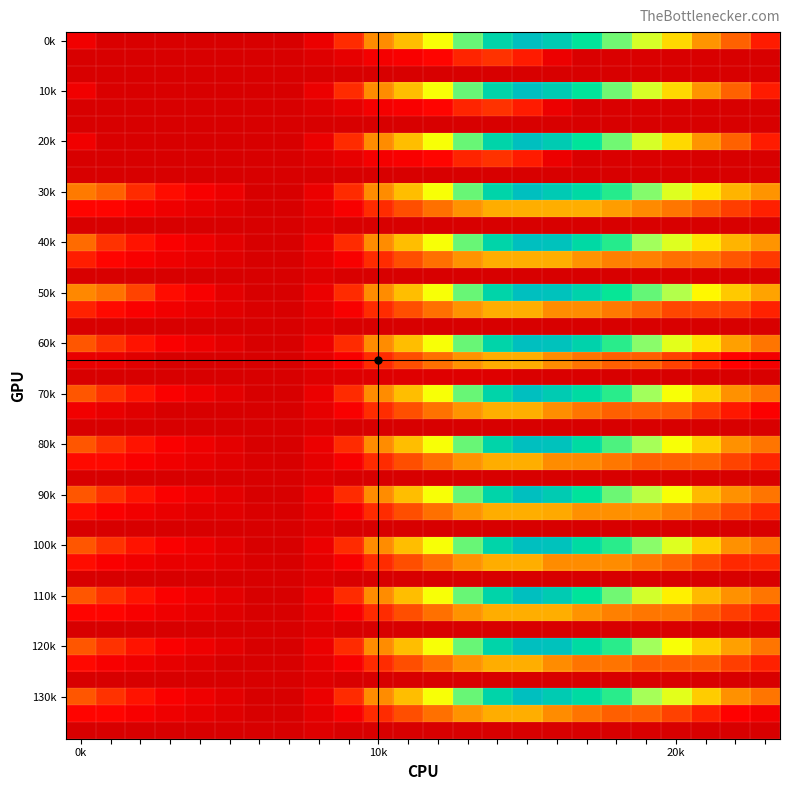

Reading left to right, what are all the values shown in this chart?

0.0: 611.0	157.0	127.4	122.9	118.0	118.0	109.9	109.9	501.2	1210.9	2118.0	2628.8	3242.0	4195.1	5056.7	5495.3	5241.9	4742.0	4149.4	3493.6	2857.4	2212.6	1614.3	1097.8
0.1: 109.9	109.9	109.9	109.9	109.9	109.9	109.9	109.9	233.9	423.1	694.4	780.5	913.8	1152.8	1265.4	1090.5	537.7	150.3	144.9	144.6	130.0	130.0	109.9	109.9
1.0: 611.0	157.0	127.4	122.9	118.0	118.0	109.9	109.9	501.2	1210.9	2118.0	2628.8	3242.0	4195.1	5056.7	5495.3	5241.9	4742.0	4149.4	3493.6	2857.4	2212.6	1614.3	1097.8
1.1: 109.9	109.9	109.9	109.9	109.9	109.9	109.9	109.9	233.9	423.1	694.4	780.5	913.8	1152.8	1265.4	1090.5	537.7	150.3	144.9	144.6	130.0	130.0	109.9	109.9
2.0: 611.0	157.0	123.1	118.7	113.7	109.9	109.9	109.9	501.2	1210.9	2118.0	2628.8	3242.0	4195.1	5056.7	5495.3	5241.9	4742.0	4149.4	3493.6	2857.4	2212.6	1614.3	1097.8
2.1: 109.9	109.9	109.9	109.9	109.9	109.9	109.9	109.9	233.9	423.1	694.4	780.5	913.8	1152.8	1265.4	1090.5	537.7	148.2	142.8	142.6	142.6	109.9	109.9	109.9
3.0: 1896.6	1622.4	1207.9	979.3	750.1	522.1	109.9	109.9	501.2	1210.9	2118.0	2628.8	3242.0	4195.1	5056.7	5495.3	5268.9	4948.9	4536.1	4060.1	3423.9	2958.8	2540.4	2203.7
3.1: 916.1	916.1	744.5	578.1	414.9	265.6	109.9	109.9	396.3	761.7	1209.3	1471.6	1781.1	2196.4	2485.1	2490.0	2490.0	2490.0	2313.0	2088.6	1849.7	1592.7	1348.4	1124.8
3.2: 109.9	109.9	109.9	109.9	109.9	109.9	109.9	111.3	252.6	140.9	109.9	109.9	109.9	109.9	109.9	109.9	109.9	109.9	109.9	136.7	115.3	109.9	109.9	109.9
4.0: 1716.8	1262.8	1028.1	799.5	570.3	342.3	109.9	109.9	501.2	1210.9	2118.0	2628.8	3242.0	4195.1	5056.7	5495.3	5421.6	4948.9	4536.1	3880.3	3423.9	2958.8	2540.4	2203.7
4.1: 1101.1	916.1	744.5	578.1	414.9	265.6	109.9	109.9	396.3	761.7	1209.3	1471.6	1781.1	2196.4	2485.1	2490.0	2490.0	2198.5	1968.9	1968.9	1777.7	1777.7	1533.4	1309.7
4.2: 109.9	109.9	109.9	109.9	109.9	109.9	109.9	111.3	252.6	140.9	109.9	109.9	109.9	109.9	109.9	109.9	109.9	109.9	109.9	136.7	136.7	109.9	109.9	109.9
5.0: 2076.4	1802.2	1387.7	979.3	750.1	342.3	109.9	109.9	501.2	1210.9	2118.0	2628.8	3242.0	4195.1	5056.7	5495.3	5421.6	5101.6	4688.8	4212.8	3756.4	3138.6	2720.2	2383.5
5.1: 1140.6	955.7	784.0	617.7	454.4	305.2	149.4	109.9	396.3	761.7	1209.3	1471.6	1781.1	2196.4	2485.1	2490.0	2117.0	2117.0	1887.3	1662.9	1424.0	1424.0	1364.2	1140.6
5.2: 109.9	109.9	109.9	109.9	109.9	109.9	109.9	111.3	252.6	140.9	109.9	109.9	109.9	109.9	109.9	109.9	109.9	109.9	109.9	136.7	136.7	109.9	109.9	109.9
6.0: 1537.0	1262.8	1028.1	799.5	570.3	342.3	109.9	109.9	501.2	1210.9	2118.0	2628.8	3242.0	4195.1	5056.7	5495.3	5421.6	5101.6	4509.0	4033.0	3396.8	2931.8	2360.6	1844.1
6.1: 447.9	447.9	276.3	109.9	109.9	109.9	109.9	109.9	396.3	761.7	1209.3	1471.6	1781.1	2196.4	2485.1	2490.0	2117.0	1825.5	1595.9	1595.9	1381.4	1124.5	880.2	656.6
6.2: 115.3	109.9	109.9	109.9	109.9	109.9	109.9	111.3	252.6	252.6	252.6	252.6	252.6	252.6	252.6	142.3	142.3	142.3	109.9	136.7	115.3	115.3	115.3	115.3
7.0: 1537.0	1262.8	1028.1	799.5	570.3	342.3	109.9	109.9	501.2	1210.9	2118.0	2628.8	3242.0	4195.1	5056.7	5495.3	5241.9	4921.8	4509.0	3880.3	3244.1	2779.0	2180.8	1844.1
7.1: 632.9	447.9	276.3	109.9	109.9	109.9	109.9	109.9	410.1	775.5	1223.1	1485.4	1794.9	2210.1	2498.9	2503.8	2130.8	1839.3	1609.6	1609.6	1566.4	1309.4	1065.1	841.5
7.2: 109.9	109.9	109.9	109.9	109.9	109.9	109.9	111.3	228.3	116.6	109.9	109.9	109.9	109.9	109.9	109.9	109.9	109.9	109.9	136.7	115.3	109.9	109.9	109.9
8.0: 1537.0	1262.8	1028.1	799.5	570.3	342.3	109.9	109.9	501.2	1210.9	2118.0	2628.8	3242.0	4195.1	5056.7	5495.3	5421.6	4921.8	4329.2	3853.2	3244.1	2779.0	2180.8	1844.1
8.1: 955.7	955.7	784.0	617.7	454.4	305.2	149.4	109.9	396.3	761.7	1209.3	1471.6	1781.1	2196.4	2485.1	2490.0	2117.0	2086.3	1856.7	1632.2	1632.2	1632.2	1387.9	1164.3
8.2: 109.9	109.9	109.9	109.9	109.9	109.9	109.9	111.3	252.6	140.9	109.9	109.9	109.9	109.9	109.9	109.9	109.9	109.9	109.9	136.7	115.3	109.9	109.9	109.9
9.0: 1537.0	1262.8	1028.1	799.5	570.3	342.3	109.9	109.9	501.2	1210.9	2118.0	2628.8	3242.0	4195.1	5056.7	5495.3	5241.9	4769.1	4176.5	3700.5	3244.1	2599.2	2180.8	1844.1
9.1: 991.4	806.4	634.8	468.4	305.2	305.2	149.4	109.9	396.3	761.7	1209.3	1471.6	1781.1	2196.4	2485.1	2490.0	2455.3	2163.8	2163.8	2163.8	1924.9	1668.0	1423.6	1200.0
9.2: 109.9	109.9	109.9	109.9	109.9	109.9	109.9	111.3	252.6	140.9	109.9	109.9	109.9	109.9	109.9	109.9	109.9	109.9	109.9	136.7	136.7	109.9	109.9	109.9
10.0: 1537.0	1262.8	1028.1	799.5	570.3	342.3	109.9	109.9	501.2	1210.9	2118.0	2628.8	3242.0	4195.1	5056.7	5495.3	5421.6	4921.8	4509.0	4033.0	3423.9	2779.0	2180.8	1844.1
10.1: 977.3	792.4	620.7	454.4	454.4	305.2	149.4	109.9	396.3	761.7	1209.3	1471.6	1781.1	2196.4	2485.1	2490.0	2117.0	2117.0	2117.0	1892.5	1653.6	1430.3	1186.0	1186.0
10.2: 109.9	109.9	109.9	109.9	109.9	109.9	109.9	111.3	252.6	140.9	109.9	109.9	109.9	109.9	109.9	109.9	109.9	109.9	109.9	136.7	115.3	109.9	109.9	109.9
11.0: 1537.0	1262.8	1028.1	799.5	570.3	342.3	109.9	109.9	501.2	1210.9	2118.0	2628.8	3242.0	4195.1	5056.7	5495.3	5241.9	4742.0	4149.4	3520.7	3064.3	2599.2	2180.8	1844.1
11.1: 916.1	916.1	744.5	578.1	414.9	265.6	109.9	109.9	396.3	761.7	1209.3	1471.6	1781.1	2196.4	2485.1	2490.0	2490.0	2198.5	1968.9	1849.7	1849.7	1592.7	1348.4	1124.8
11.2: 109.9	109.9	109.9	109.9	109.9	109.9	109.9	111.3	252.6	140.9	109.9	109.9	109.9	109.9	109.9	109.9	109.9	109.9	109.9	136.7	136.7	109.9	109.9	109.9
12.0: 1537.0	1262.8	1028.1	799.5	570.3	342.3	109.9	109.9	501.2	1210.9	2118.0	2628.8	3242.0	4195.1	5056.7	5495.3	5421.6	4921.8	4509.0	3880.3	3244.1	2779.0	2360.6	1844.1
12.1: 945.4	760.4	588.8	422.4	259.2	109.9	109.9	109.9	396.3	761.7	1209.3	1471.6	1781.1	2196.4	2485.1	2490.0	2117.0	1825.5	1825.5	1601.1	1601.1	1601.1	1356.8	1133.1
12.2: 109.9	109.9	109.9	109.9	109.9	109.9	109.9	111.3	252.6	140.9	109.9	109.9	109.9	109.9	109.9	109.9	109.9	109.9	109.9	136.7	136.7	109.9	109.9	109.9
13.0: 1537.0	1262.8	1028.1	799.5	570.3	342.3	109.9	109.9	501.2	1210.9	2118.0	2628.8	3242.0	4195.1	5056.7	5495.3	5241.9	4921.8	4509.0	3853.2	3396.8	2752.0	2180.8	1844.1
13.1: 916.1	916.1	744.5	578.1	414.9	265.6	109.9	109.9	396.3	761.7	1209.3	1471.6	1781.1	2196.4	2485.1	2490.0	2117.0	1825.5	1595.9	1595.9	1381.4	1124.5	880.2	656.6
13.2: 109.9	109.9	109.9	109.9	109.9	109.9	109.9	111.3	252.6	140.9	109.9	109.9	109.9	109.9	109.9	109.9	109.9	109.9	109.9	136.7	115.3	109.9	109.9	109.9